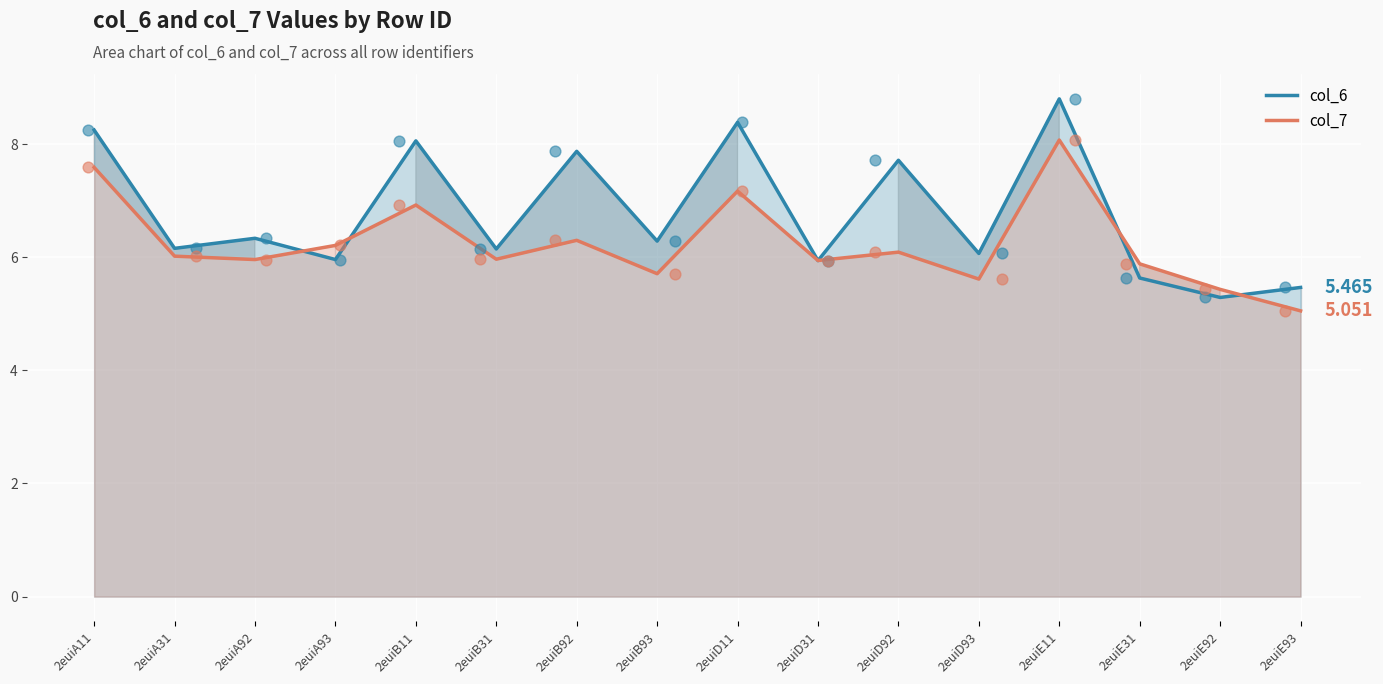

At how many categories does at least one series exceed 8?

4